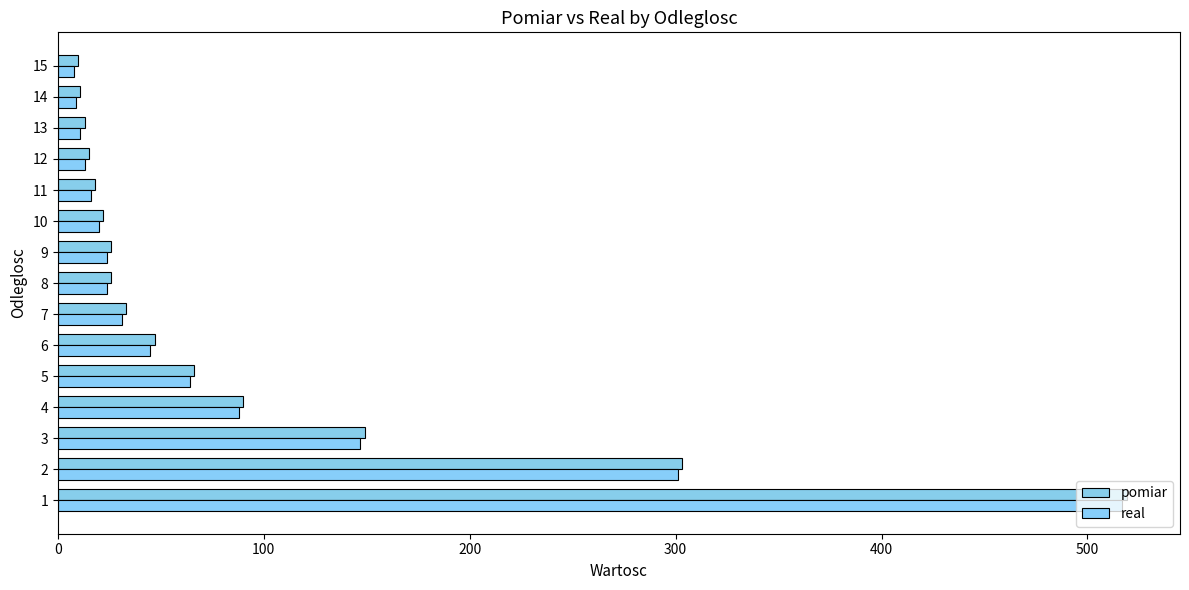

True or false: real has a value of 20 at 10.

True